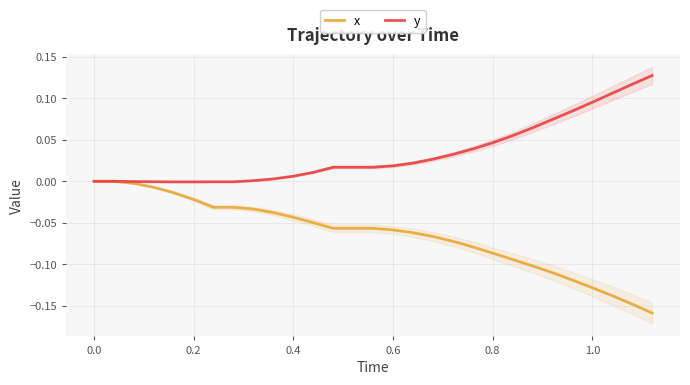

Which series has the largest total across all categories?

y